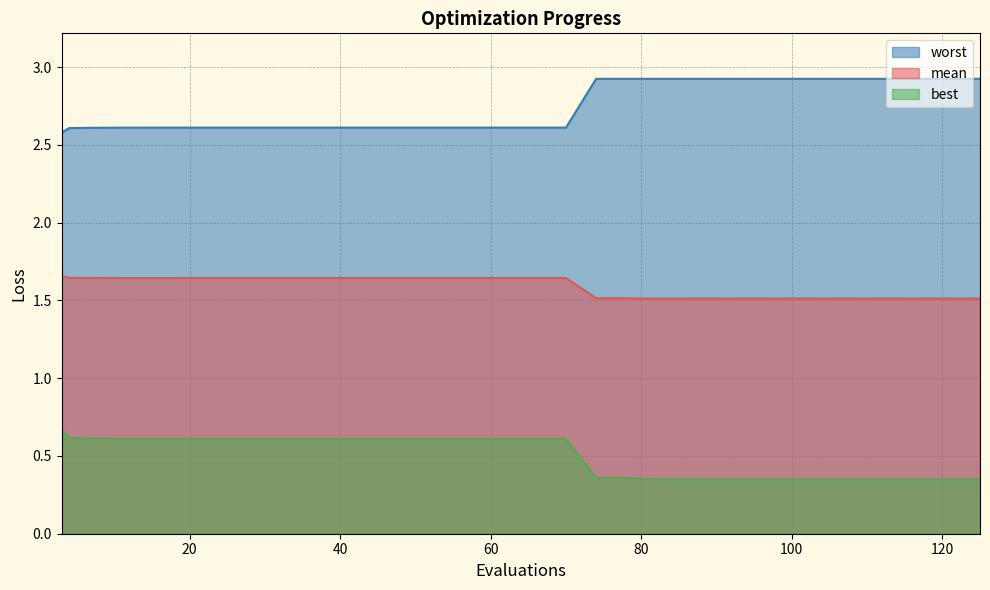

What is the total value across all series at 11?

4.9